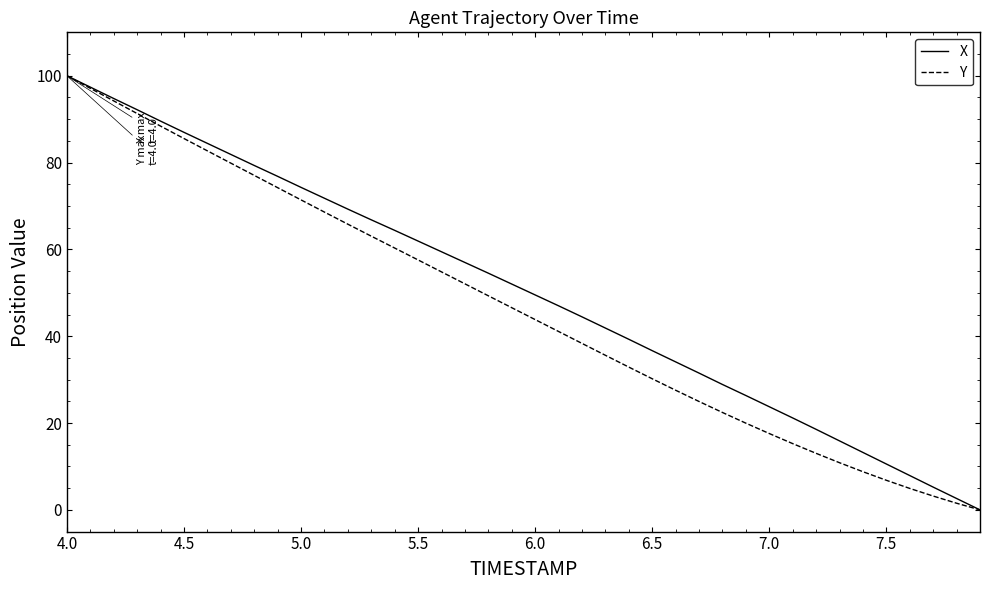

What is the highest value of the X series?

100.0